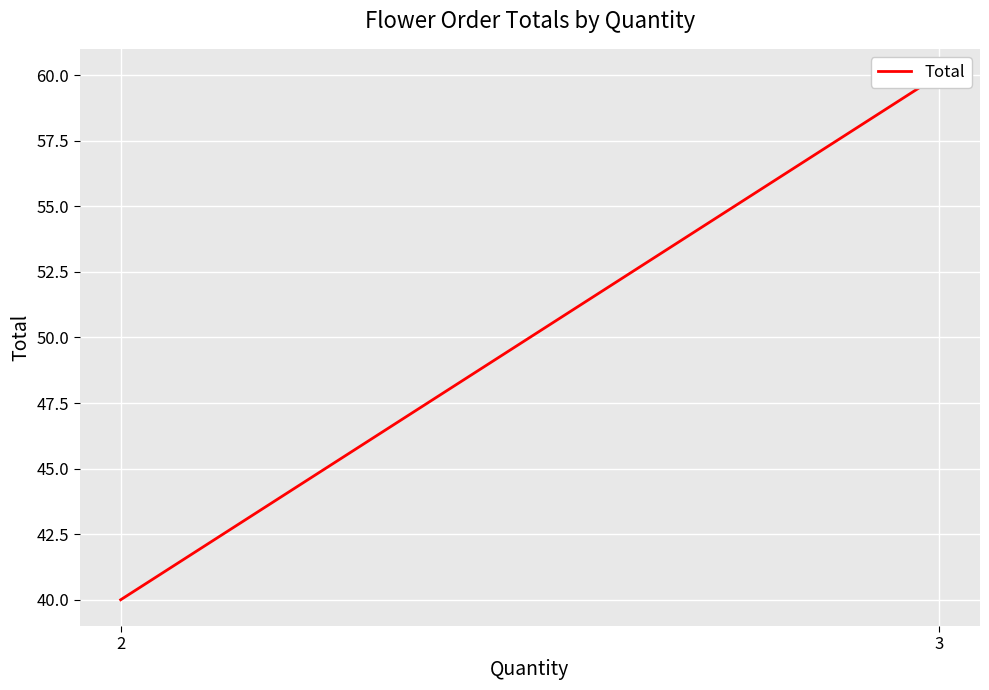

What is the sum of all values?

140